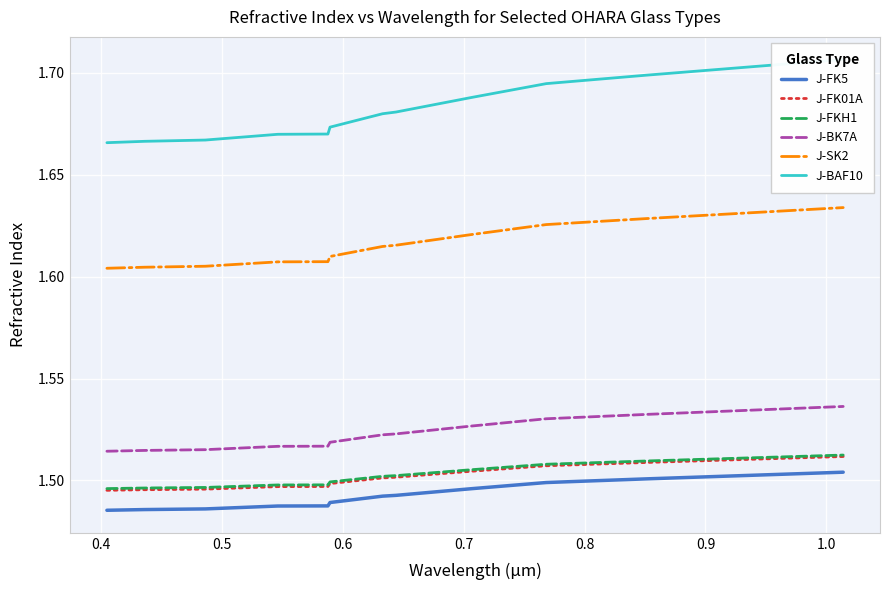

True or false: J-FK5 and J-BK7A cross at least once.

False